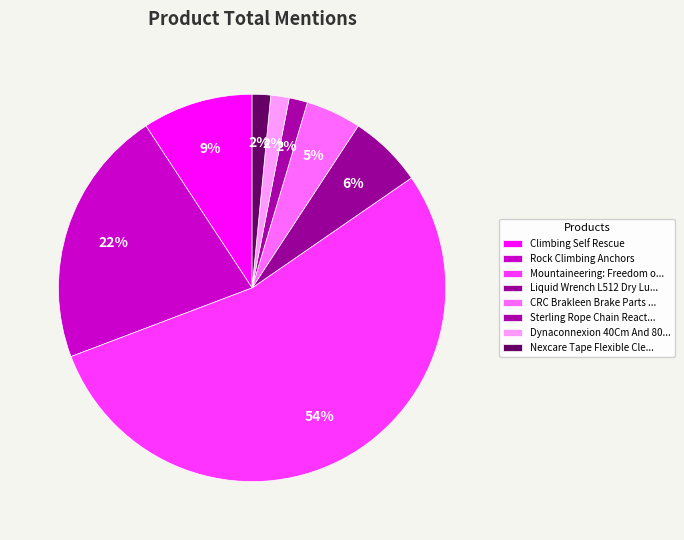

Count the number of slices in the pie.

8